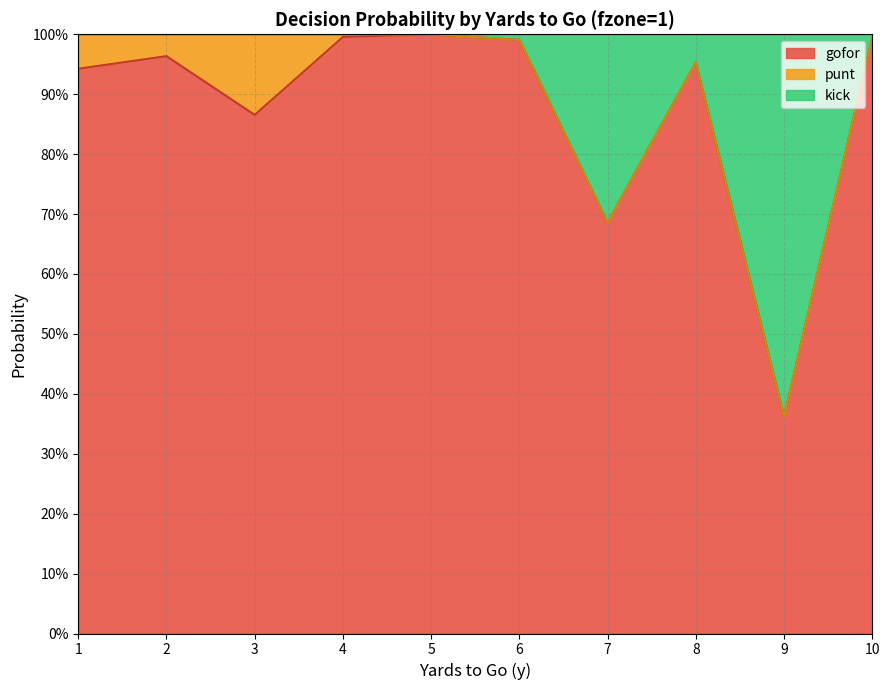

What is the difference between the maximum and minimum values in the gofor series?

0.6